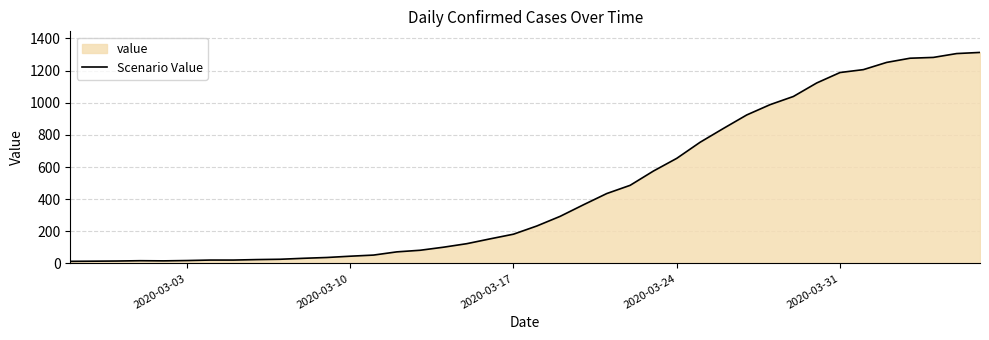

What is the greatest value displayed?

1313